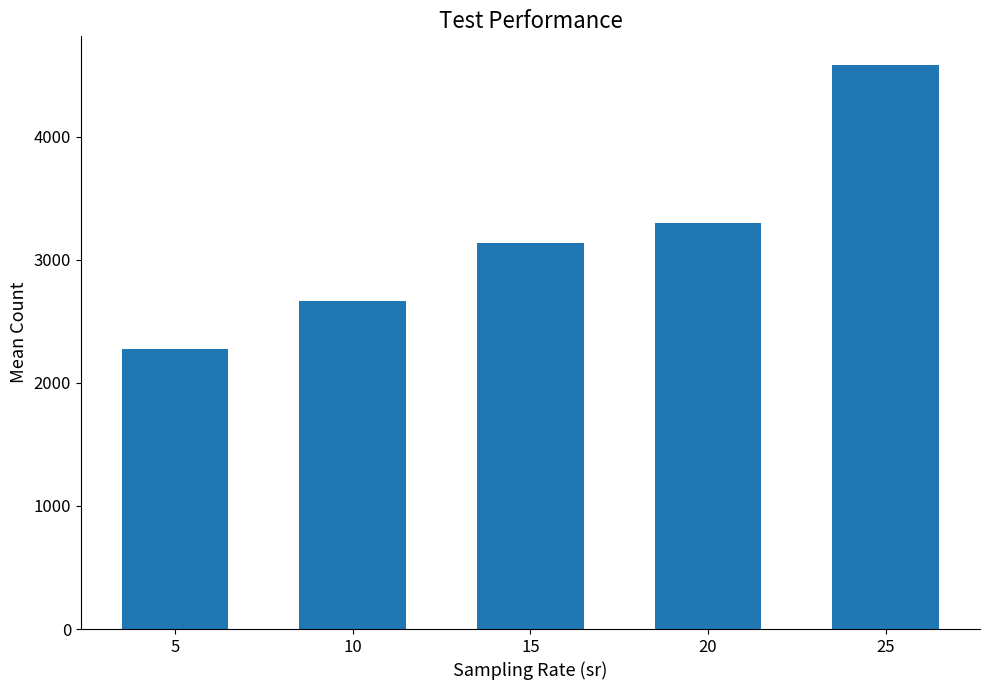

At which label is the value closest to 3433?

20